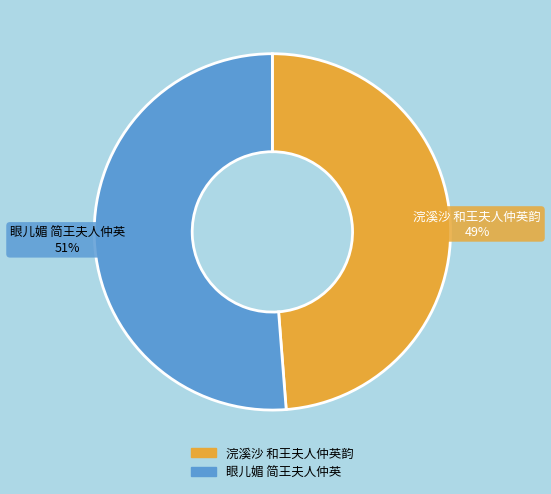

How many slices are in this pie chart?

2